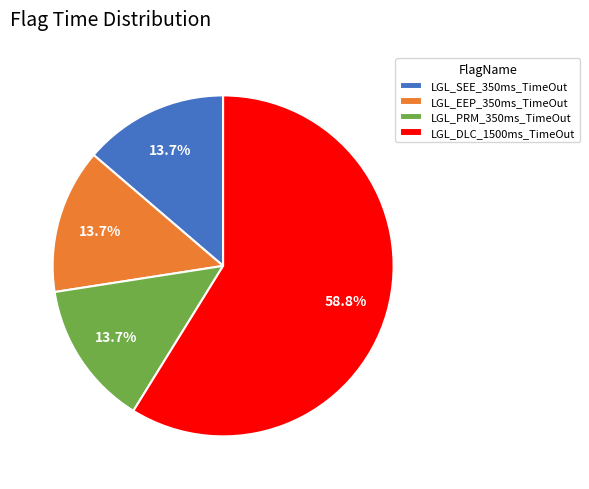

Is there a majority slice in this chart?

Yes